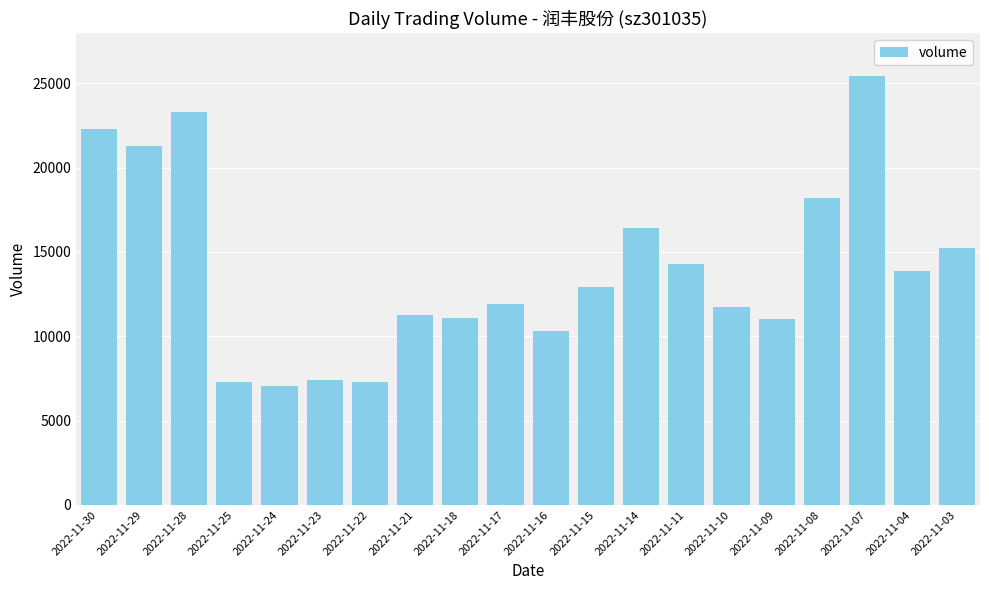

At which category does the chart reach its peak across all series?

2022-11-07